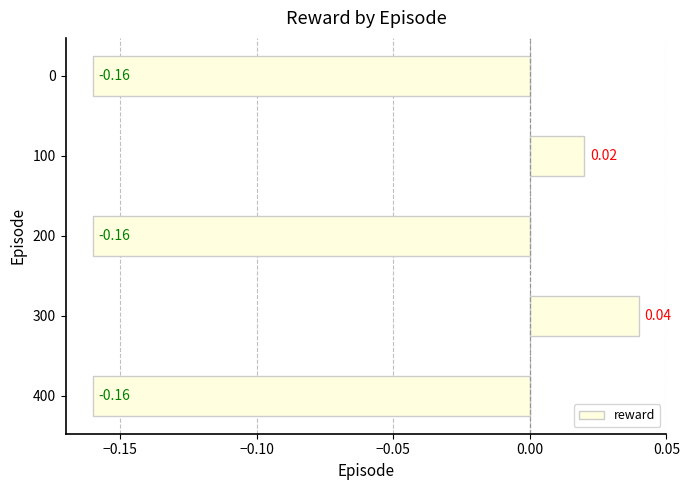

Are the bars grouped side by side (vs. stacked)?

No